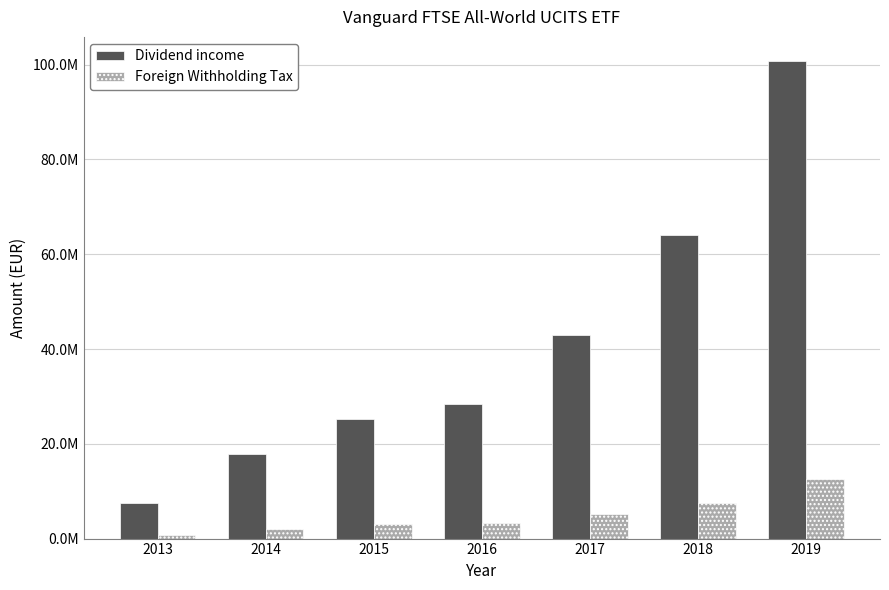

At which category is the sum across all series the highest?

2019